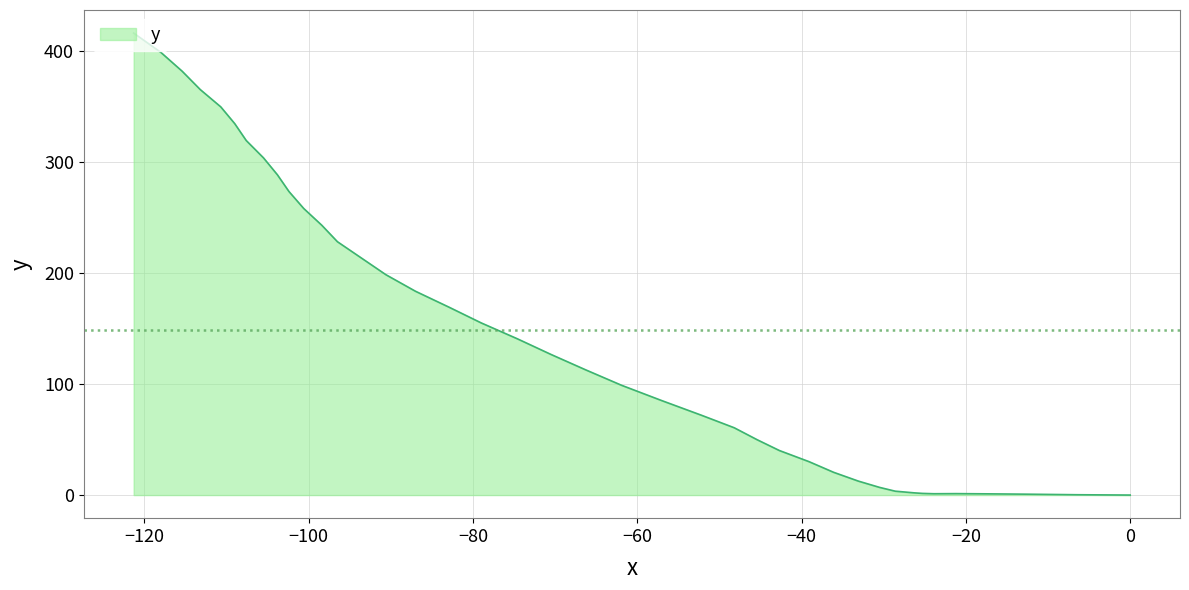

What is the difference between the maximum and minimum values?

415.9